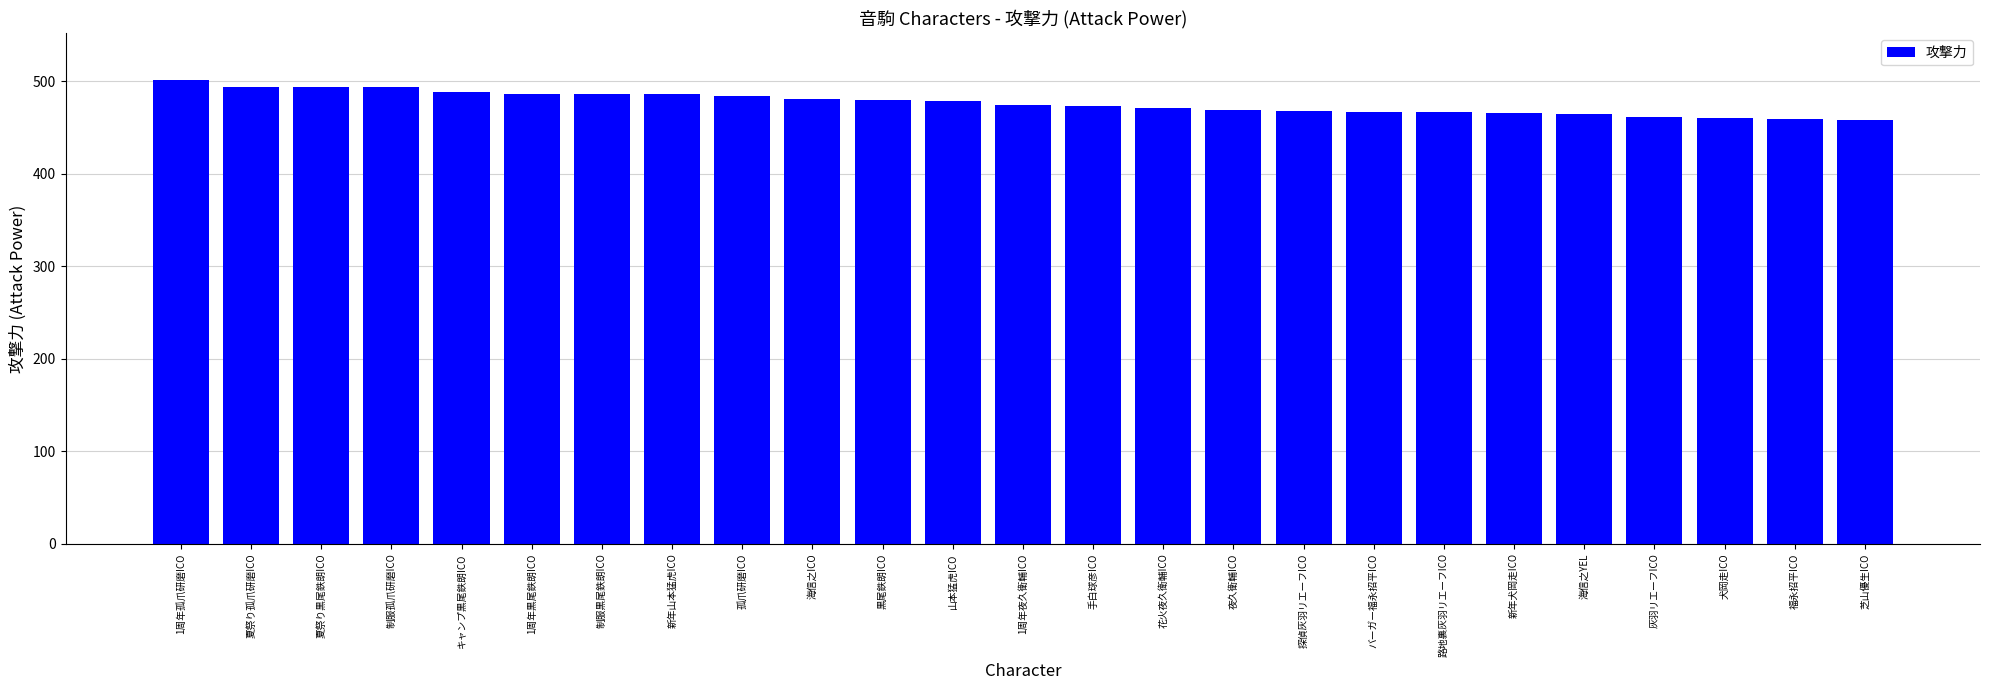

What is the sum of the values at 路地裏灰羽リエーフICO and キャンプ黒尾鉄朗ICO?

956